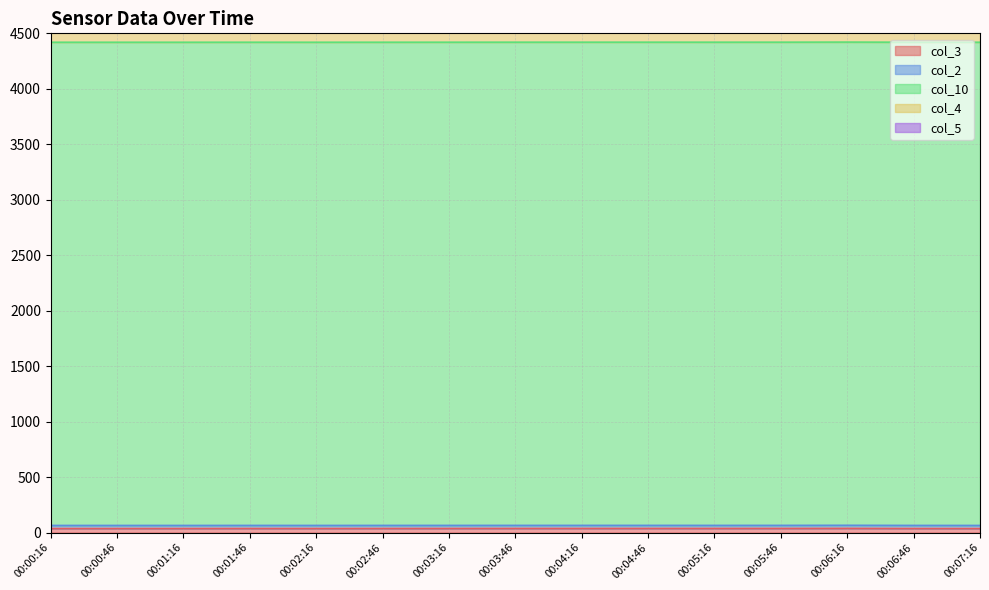

What is the label of the 10th point from the left?

00:04:46